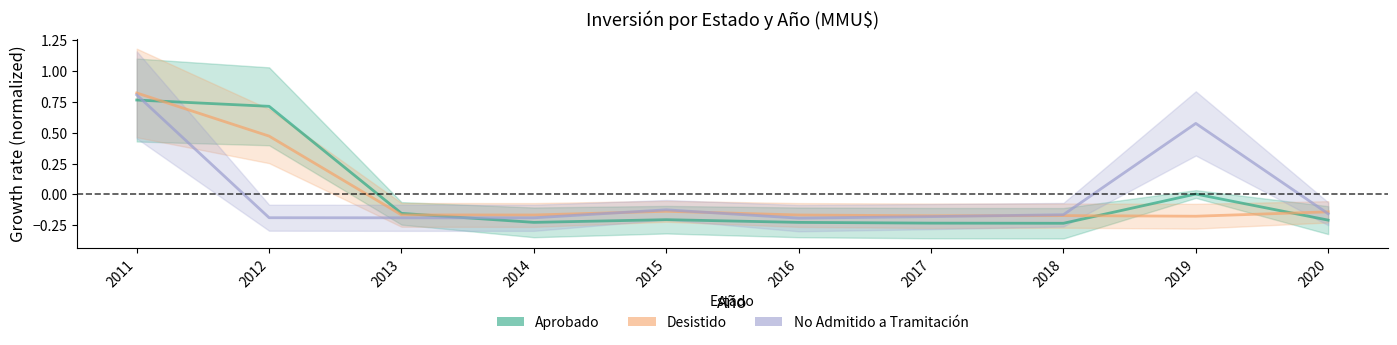

Which series has the largest range (max minus min)?

Aprobado